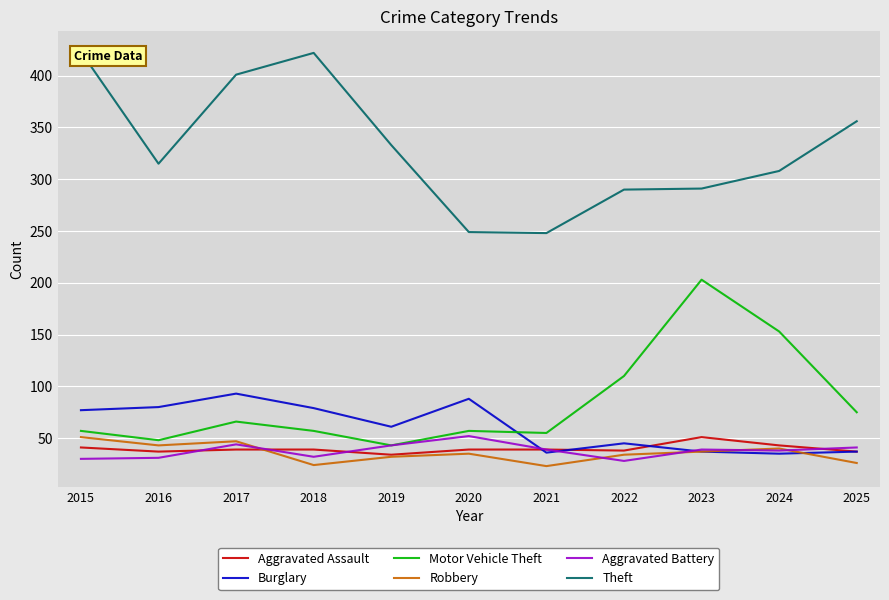

Is the value of Robbery at 2016 greater than the value of Burglary at 2022?

No